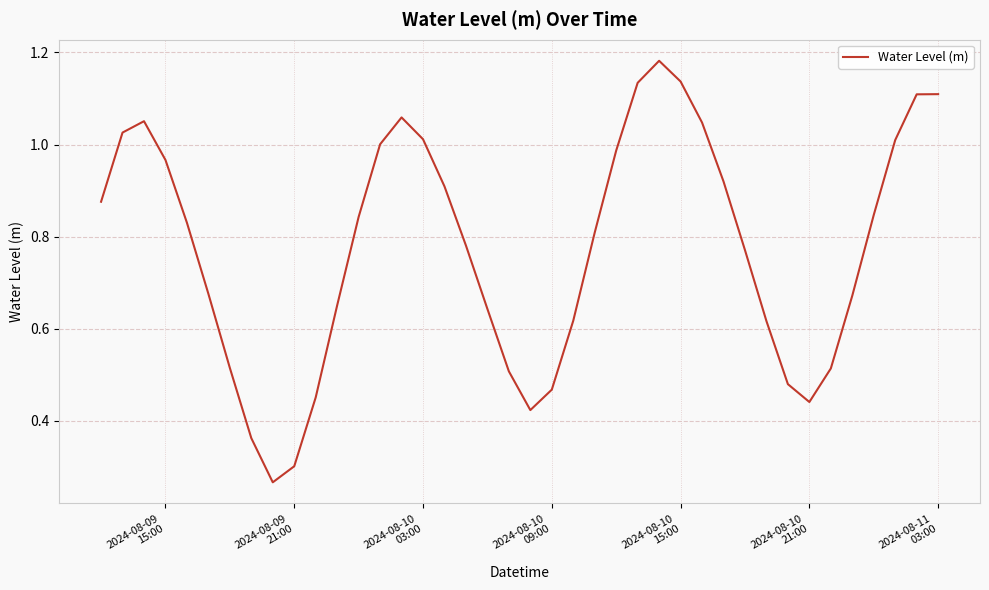

Reading right to left, list all the values displayed in this chart.

1.1	1.1	1.0	0.8	0.7	0.5	0.4	0.5	0.6	0.8	0.9	1.0	1.1	1.2	1.1	1.0	0.8	0.6	0.5	0.4	0.5	0.6	0.8	0.9	1.0	1.1	1.0	0.8	0.7	0.5	0.3	0.3	0.4	0.5	0.7	0.8	1.0	1.1	1.0	0.9